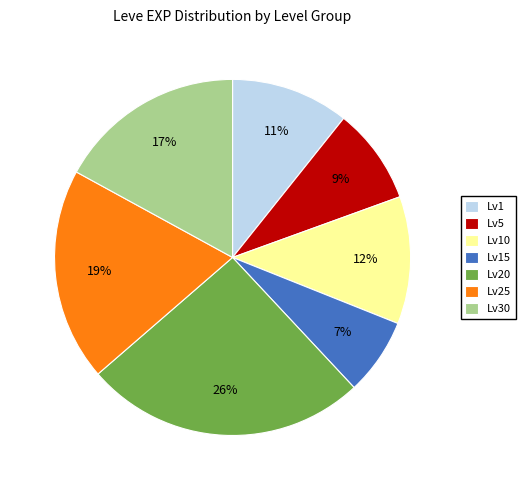

Does any single category account for the majority?

No